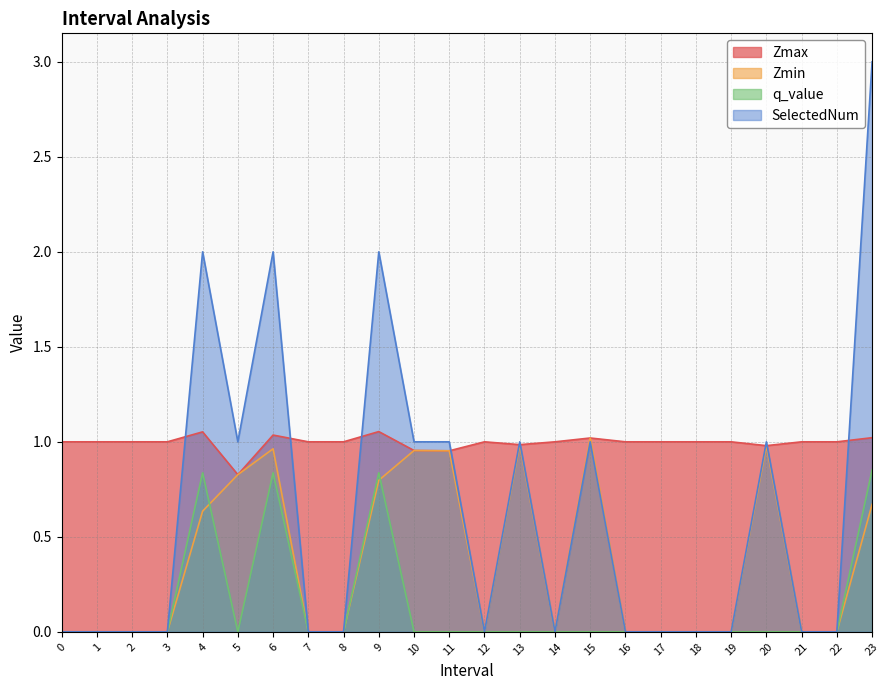

Rank the series by their average value, from highest to lowest.

Zmax, SelectedNum, Zmin, q_value